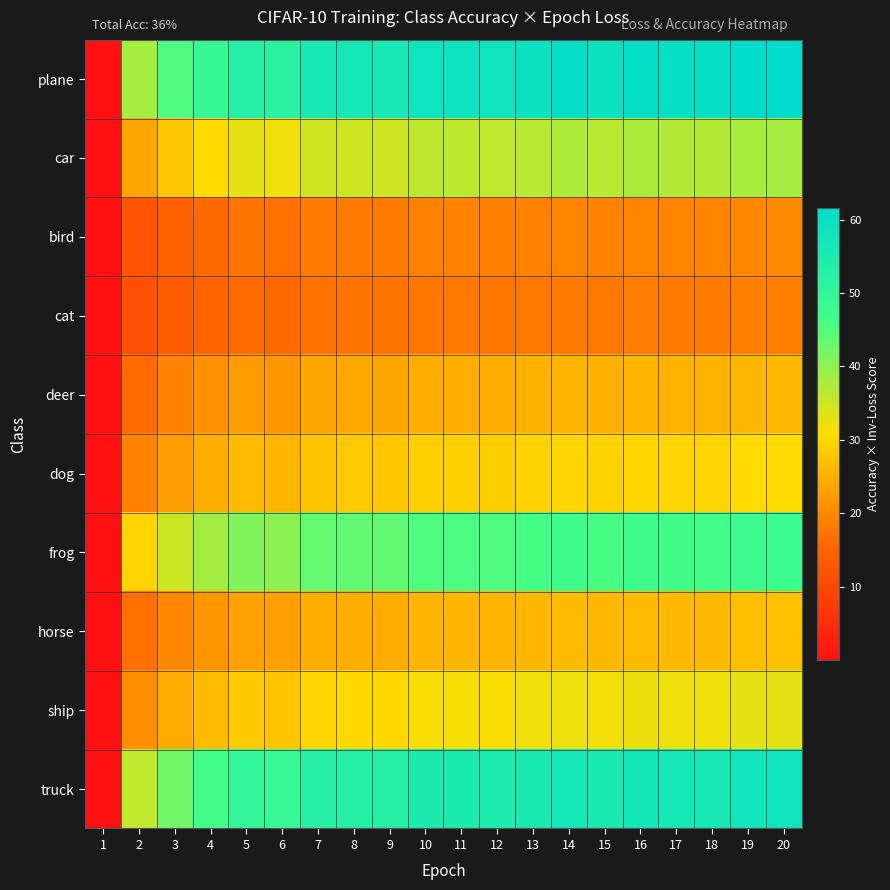

Reading right to left, list all the values displayed in this chart.

plane: 20=61.6	19=61.3	18=59.7	17=59.8	16=60.4	15=59.1	14=60.2	13=59.1	12=58.1	11=58.6	10=58.3	9=56.2	8=56.3	7=56.0	6=51.7	5=53.0	4=49.3	3=45.2	2=38.1	1=0.0
car: 20=38.2	19=38.0	18=37.0	17=37.1	16=37.5	15=36.6	14=37.3	13=36.7	12=36.0	11=36.3	10=36.1	9=34.9	8=34.9	7=34.7	6=32.1	5=32.9	4=30.6	3=28.0	2=23.7	1=0.0
bird: 20=20.0	19=19.9	18=19.4	17=19.4	16=19.6	15=19.2	14=19.6	13=19.2	12=18.9	11=19.0	10=18.9	9=18.3	8=18.3	7=18.2	6=16.8	5=17.2	4=16.0	3=14.7	2=12.4	1=0.0
cat: 20=18.8	19=18.7	18=18.2	17=18.3	16=18.4	15=18.0	14=18.4	13=18.0	12=17.7	11=17.9	10=17.8	9=17.2	8=17.2	7=17.1	6=15.8	5=16.2	4=15.0	3=13.8	2=11.6	1=0.0
deer: 20=26.2	19=26.1	18=25.4	17=25.4	16=25.7	15=25.1	14=25.6	13=25.1	12=24.7	11=24.9	10=24.8	9=23.9	8=24.0	7=23.8	6=22.0	5=22.5	4=21.0	3=19.2	2=16.2	1=0.0
dog: 20=30.7	19=30.6	18=29.8	17=29.8	16=30.1	15=29.4	14=30.0	13=29.5	12=29.0	11=29.2	10=29.0	9=28.0	8=28.1	7=27.9	6=25.8	5=26.4	4=24.6	3=22.5	2=19.0	1=0.0
frog: 20=47.9	19=47.7	18=46.4	17=46.5	16=47.0	15=45.9	14=46.8	13=46.0	12=45.2	11=45.5	10=45.3	9=43.7	8=43.8	7=43.5	6=40.2	5=41.2	4=38.3	3=35.1	2=29.7	1=0.0
horse: 20=27.1	19=27.0	18=26.3	17=26.3	16=26.6	15=26.0	14=26.5	13=26.0	12=25.6	11=25.8	10=25.6	9=24.7	8=24.8	7=24.6	6=22.7	5=23.3	4=21.7	3=19.9	2=16.8	1=0.0
ship: 20=33.1	19=33.0	18=32.1	17=32.1	16=32.5	15=31.7	14=32.4	13=31.8	12=31.2	11=31.5	10=31.3	9=30.2	8=30.3	7=30.1	6=27.8	5=28.5	4=26.5	3=24.3	2=20.5	1=0.0
truck: 20=58.0	19=57.8	18=56.2	17=56.3	16=56.9	15=55.6	14=56.7	13=55.7	12=54.7	11=55.1	10=54.9	9=52.9	8=53.0	7=52.7	6=48.7	5=49.9	4=46.4	3=42.5	2=35.9	1=0.0